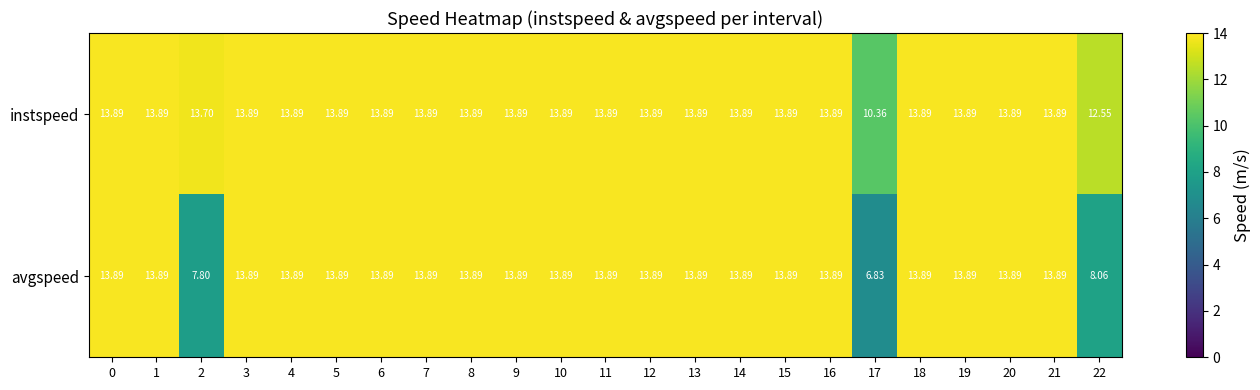

Rank the series by their average value, from highest to lowest.

instspeed, avgspeed